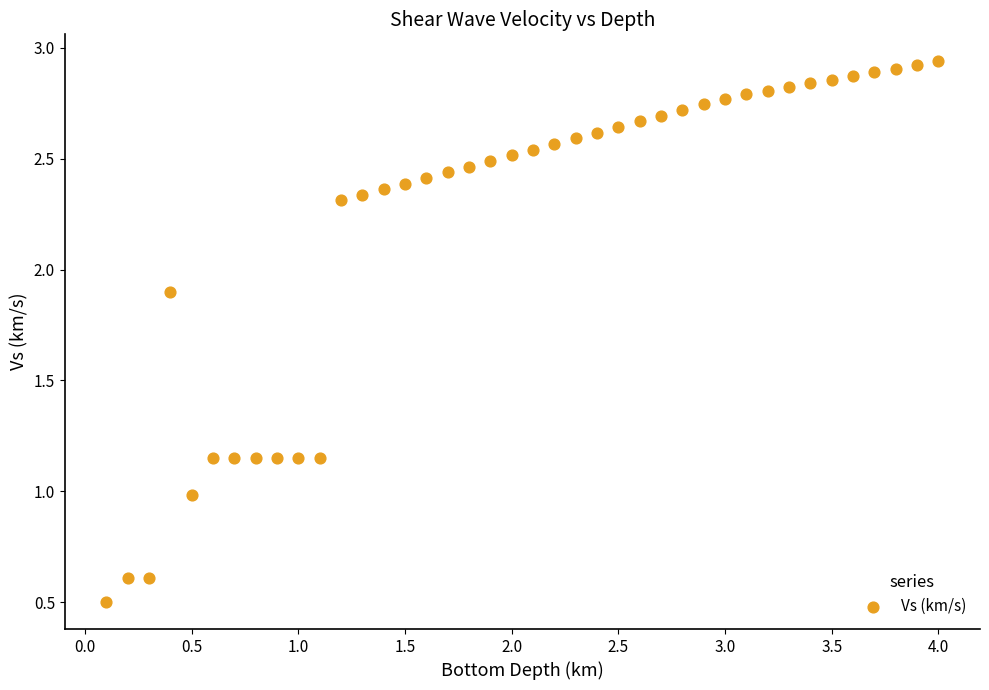

What is the range of X values (max minus min)?

3.9